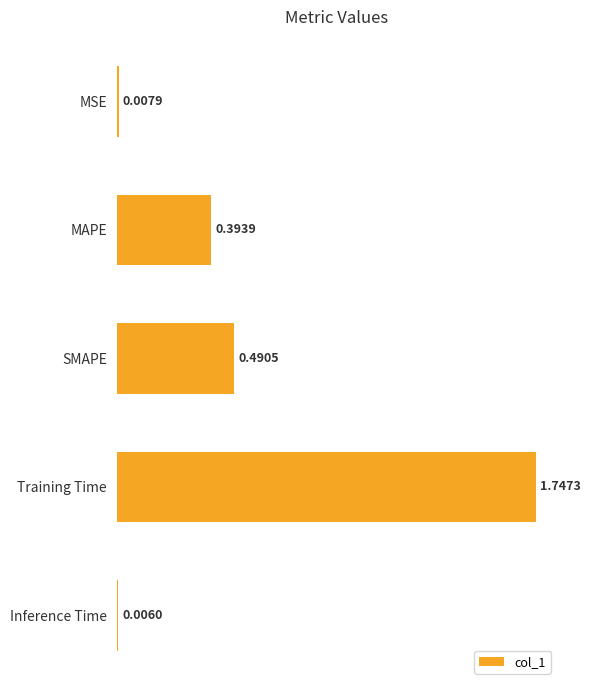

Which label corresponds to the largest value in the chart?

Training Time